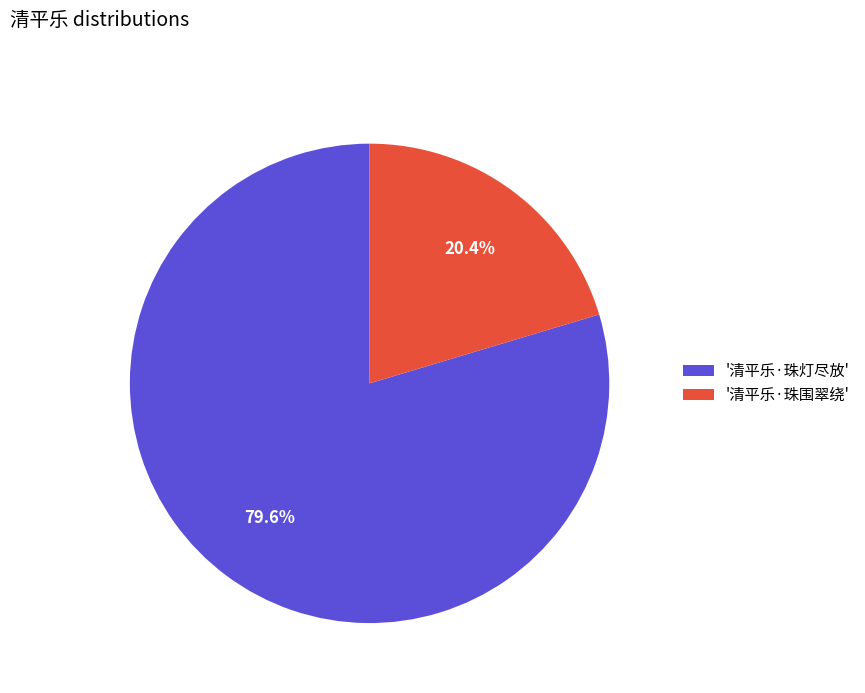

What portion of the pie excludes '清平乐·珠灯尽放'?

20.4%